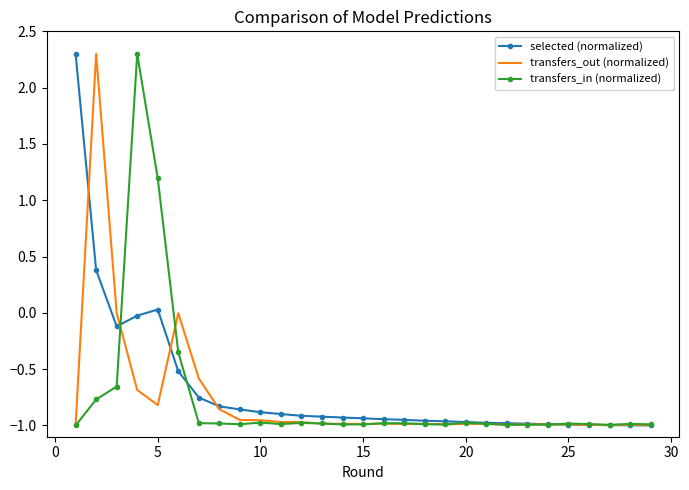

How many interior local valleys does the selected (normalized) series have?

1